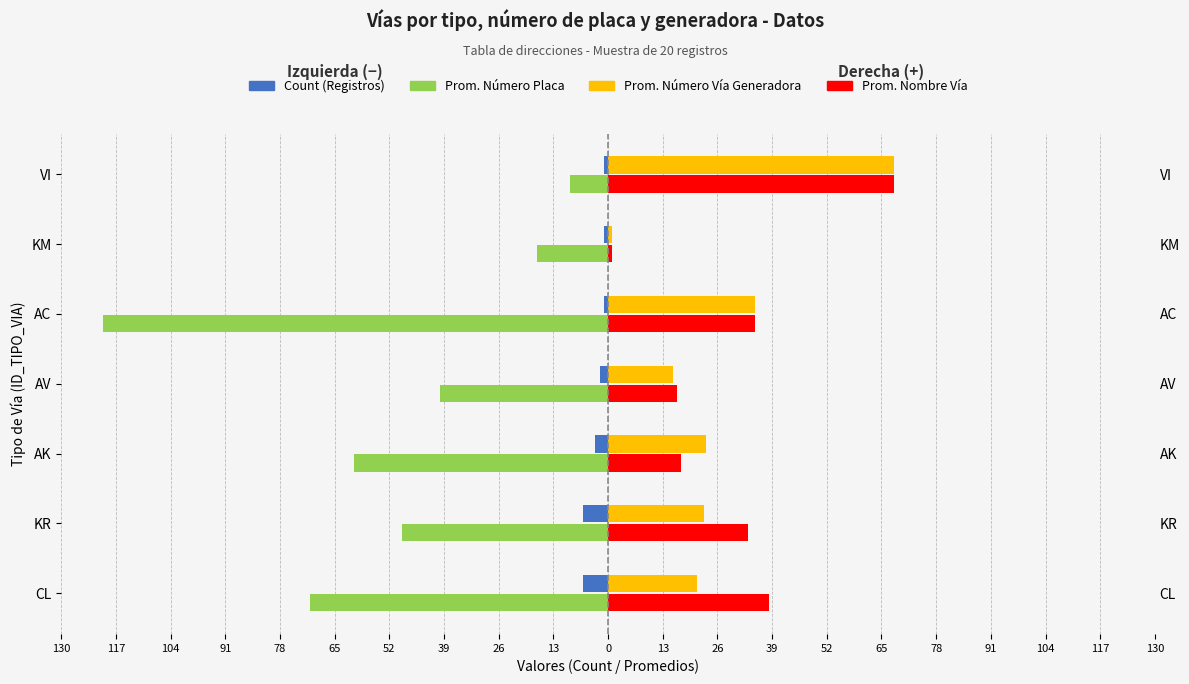

What is the maximum value for Prom. Número Placa?

-9.0